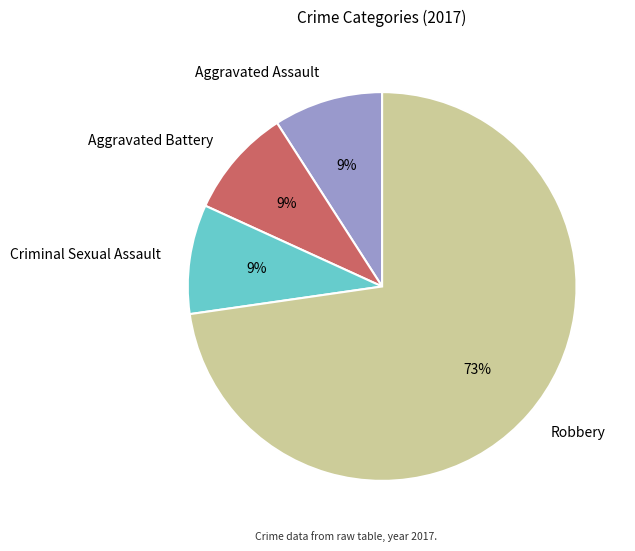

To the nearest percent, what is the average slice percentage?

25%